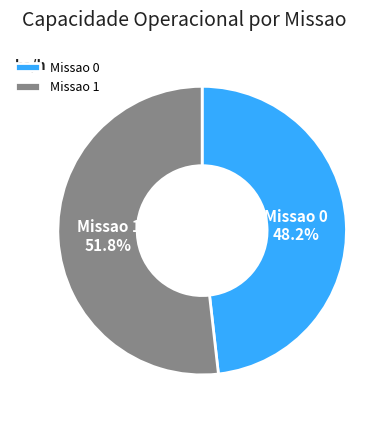

To the nearest percent, what portion does Missao 0 represent?

48%